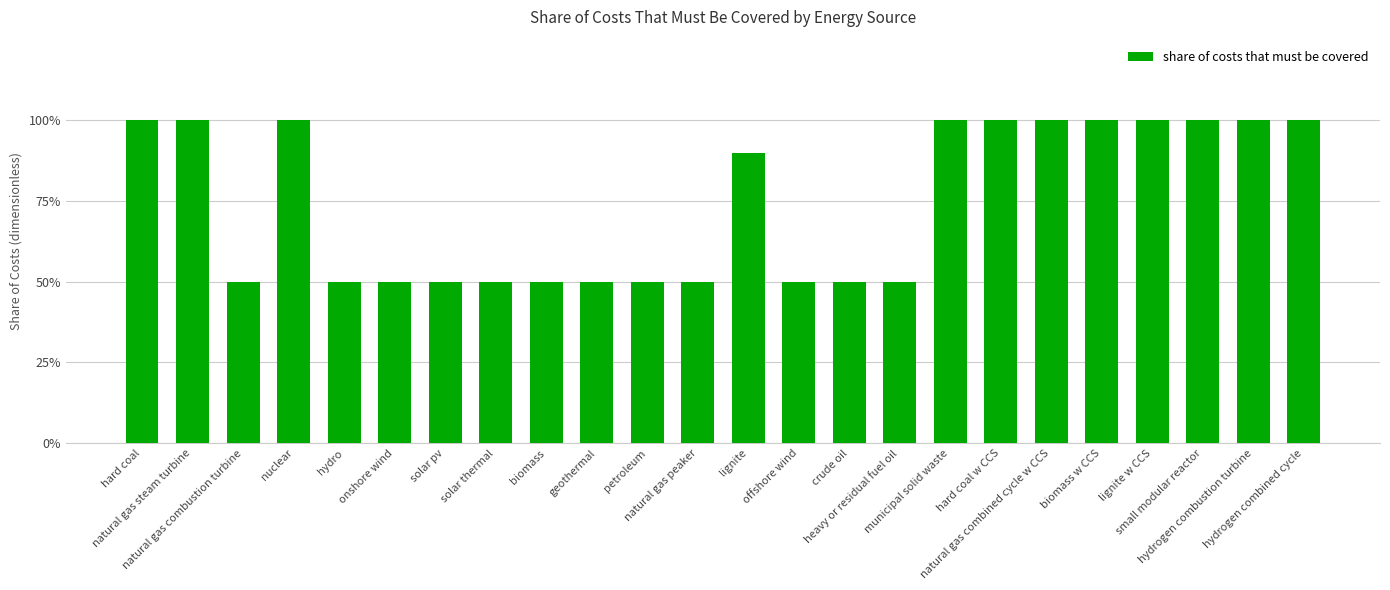

Are the bars horizontal?

No